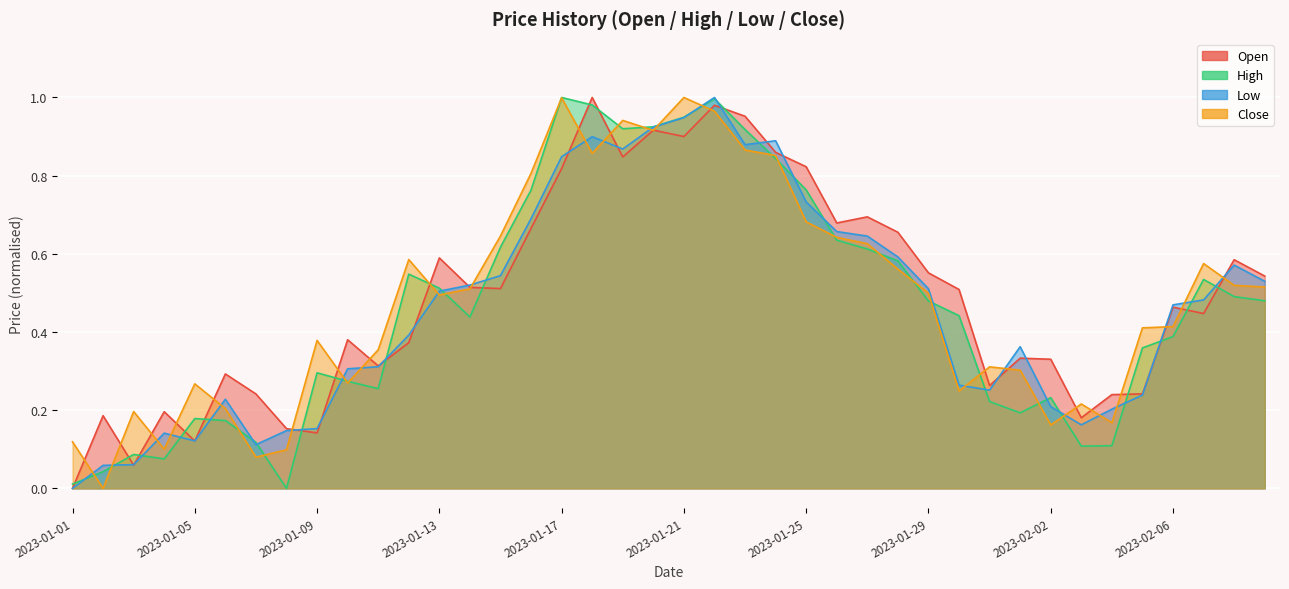

How many interior local valleys does the Open series have?

11